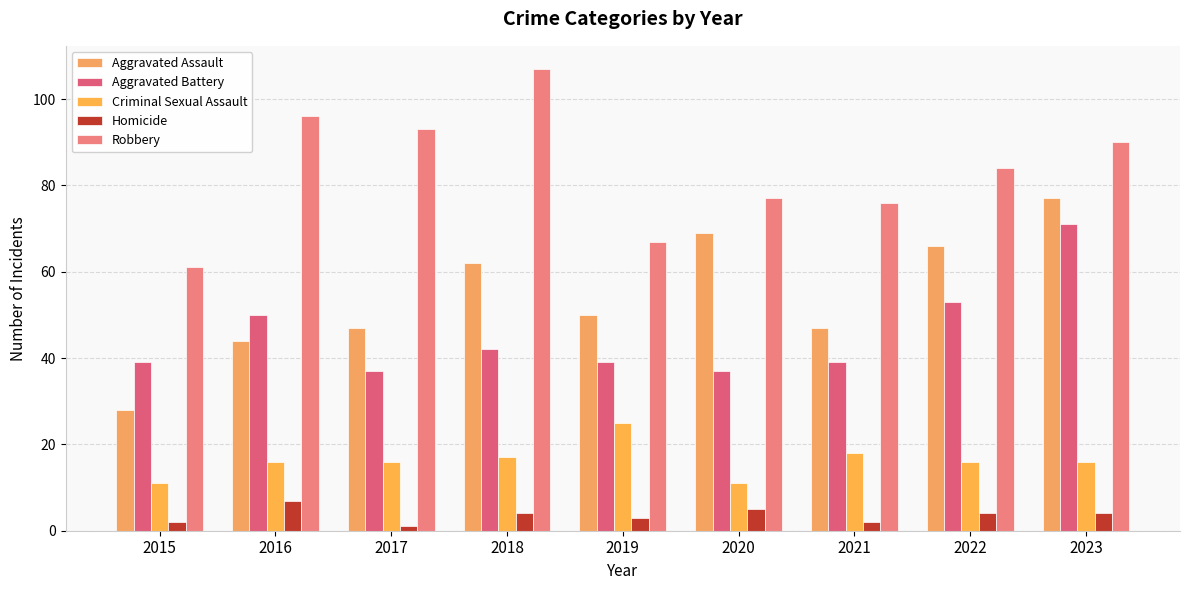

How many series are shown in this chart?

5